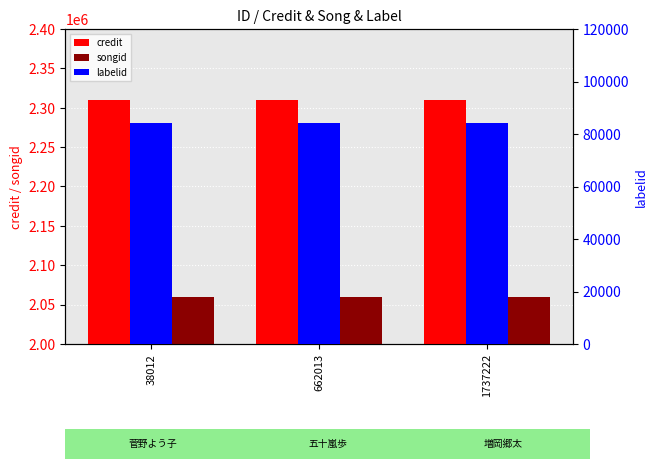

The value of credit at 38012 is 2309561. True or false?

True